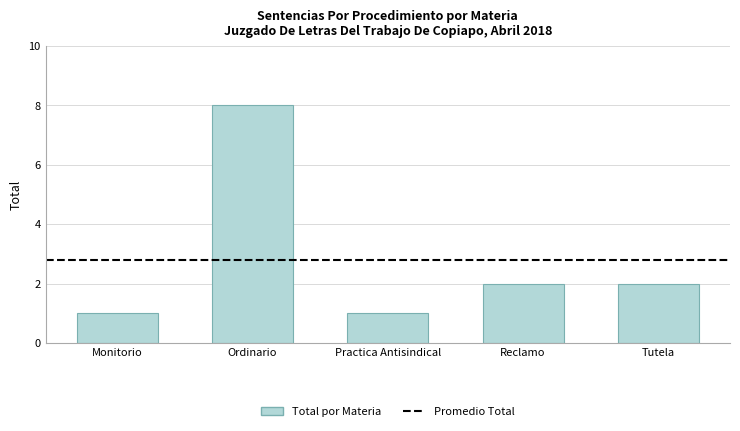

True or false: the data shows 3 at Tutela.

False